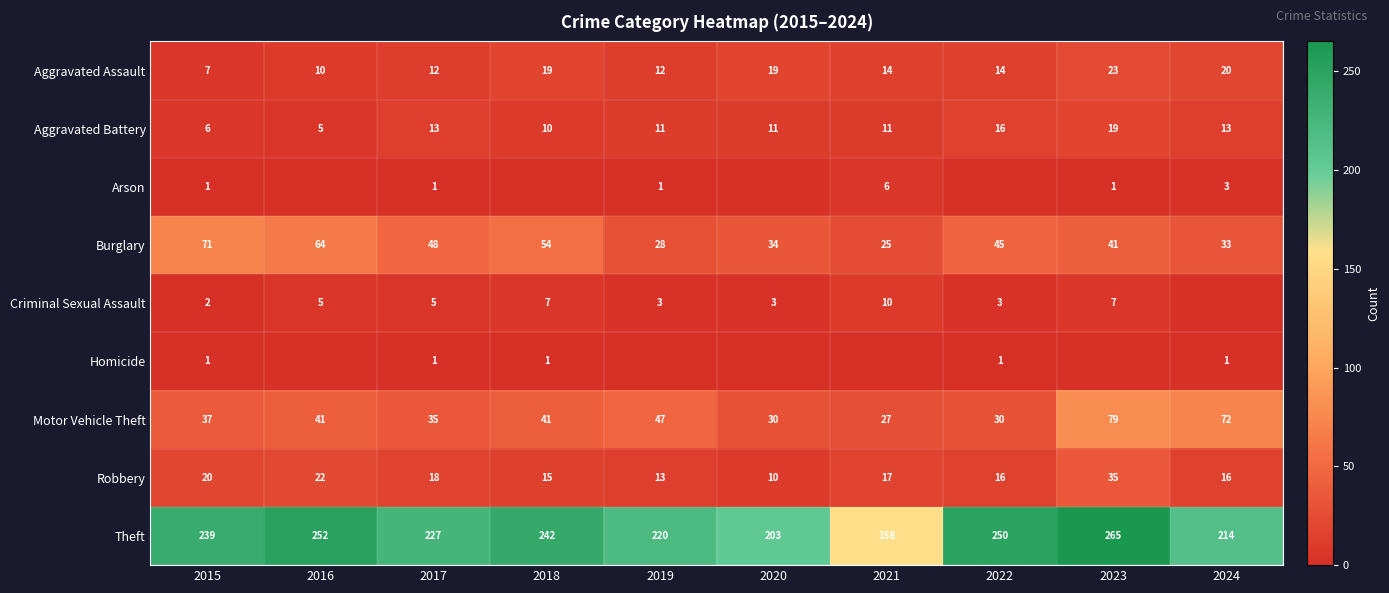

Is it true that Criminal Sexual Assault equals 10 at 2021?

True